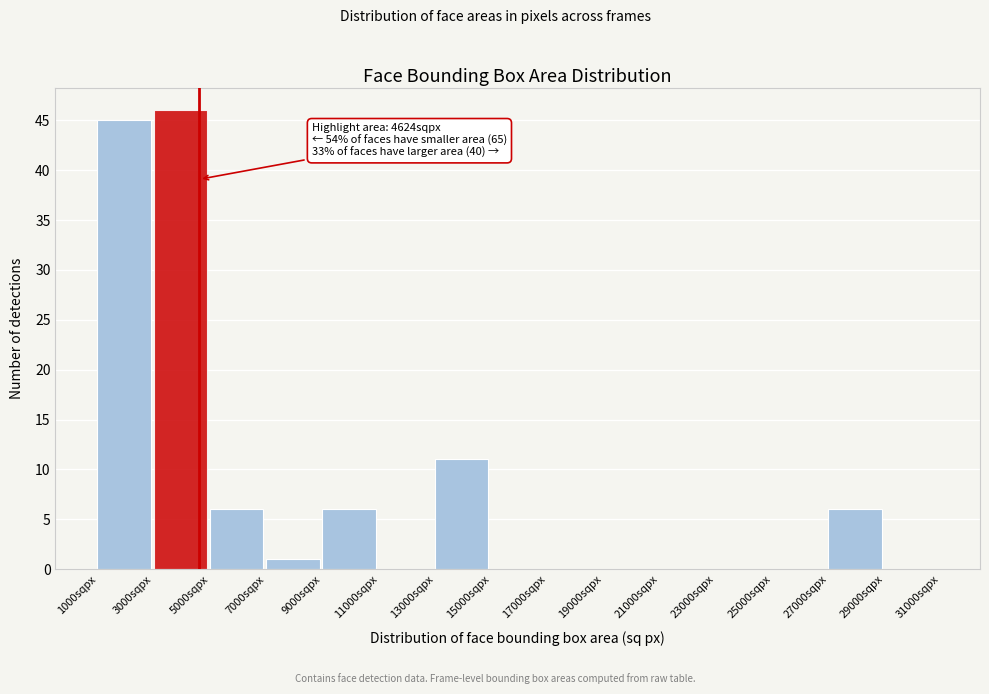

Which range on the x-axis has the tallest bar?

3000 to 5000